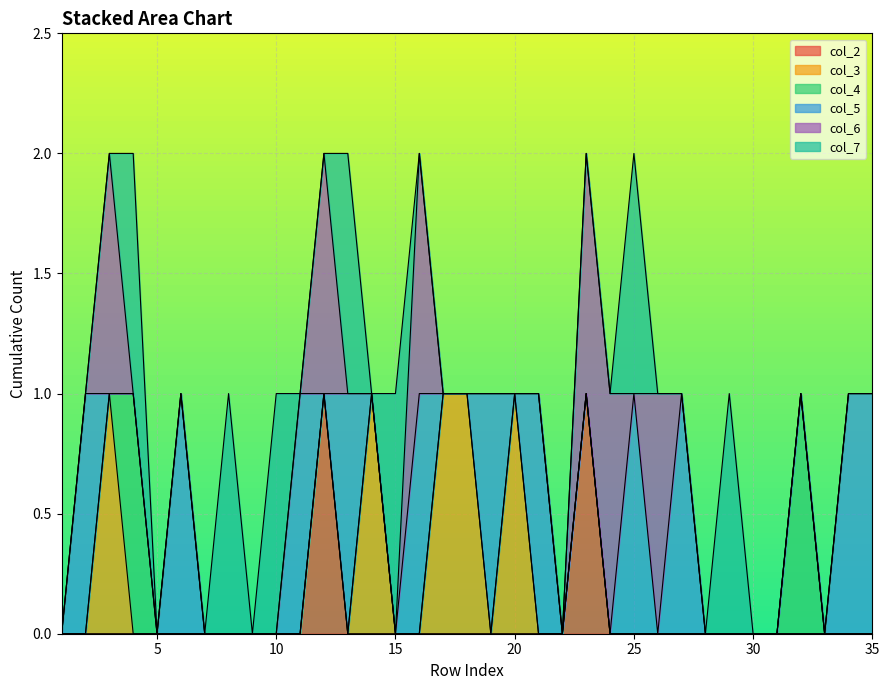

Does the chart display data point markers on the line(s)?

No